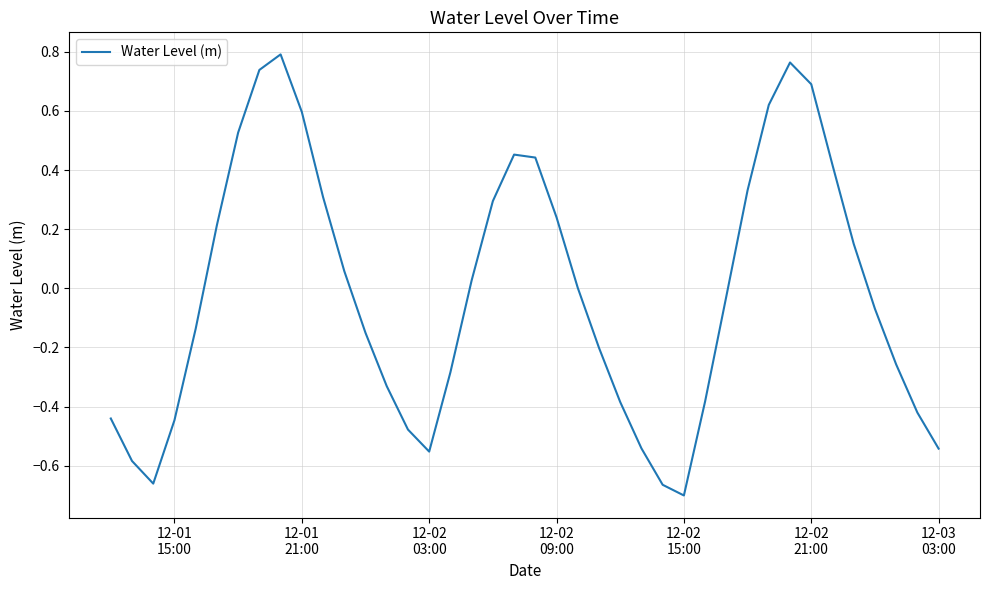

What is the difference between the maximum and minimum values?

1.5